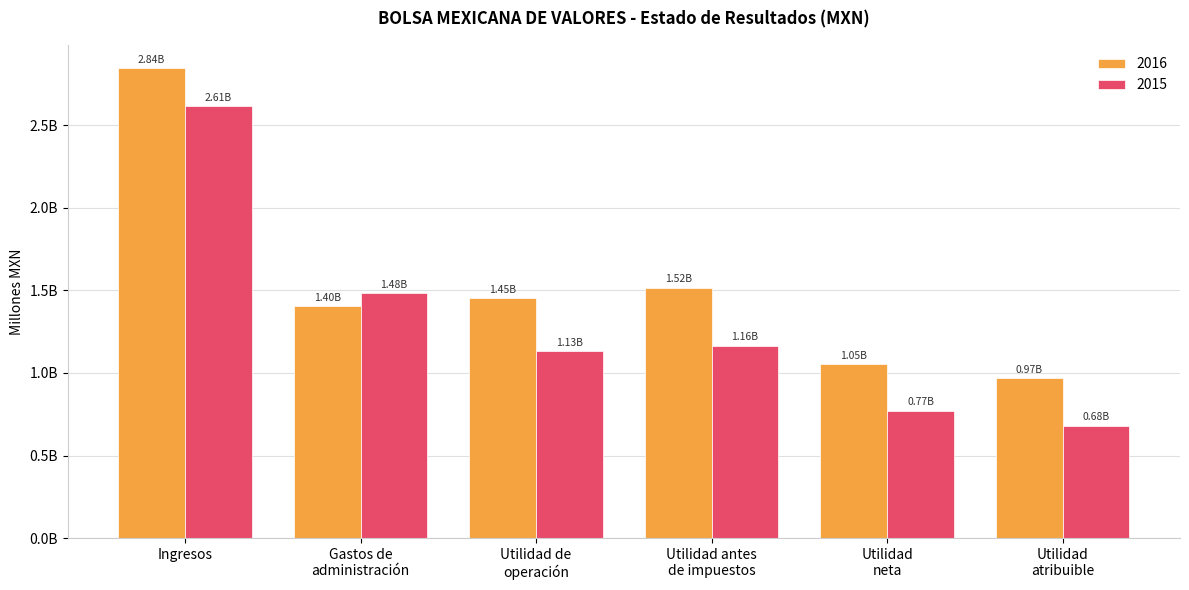

Does the chart contain stacked bars?

No